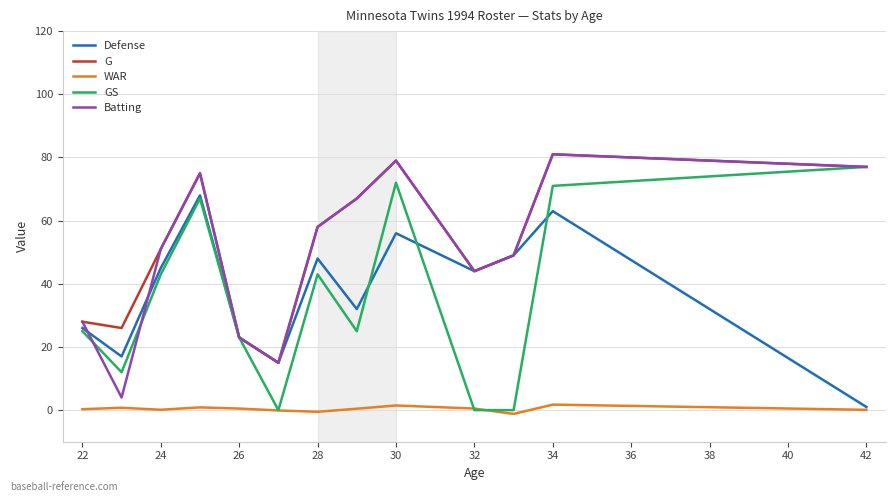

True or false: WAR and G cross at least once.

False